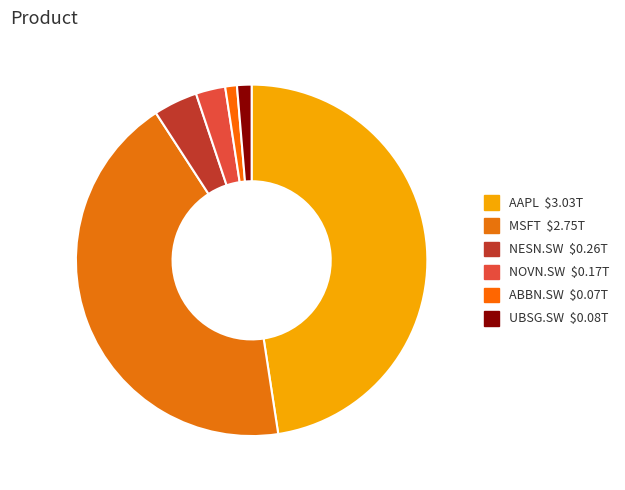

Count the number of slices in the pie.

6